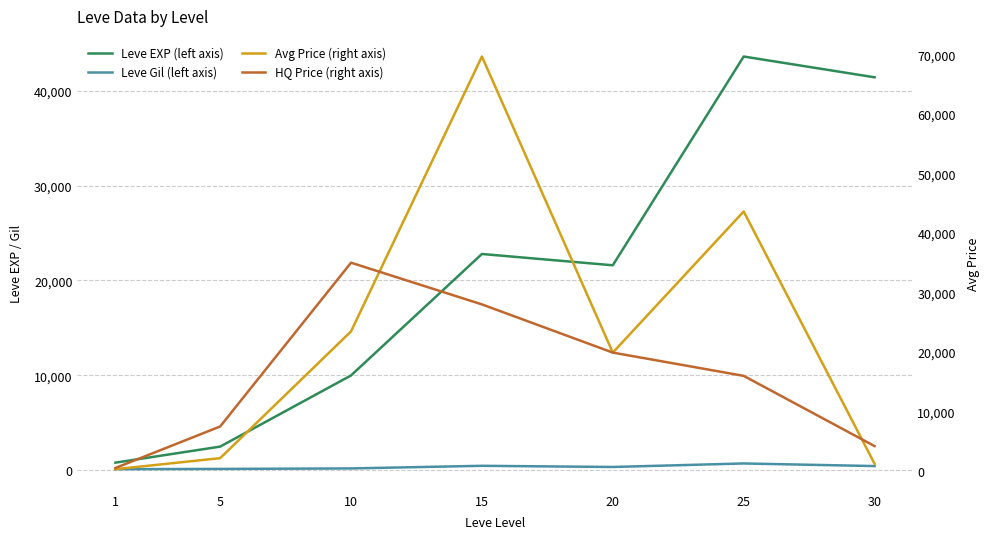

What is the total value across all series at 30?

47298.3